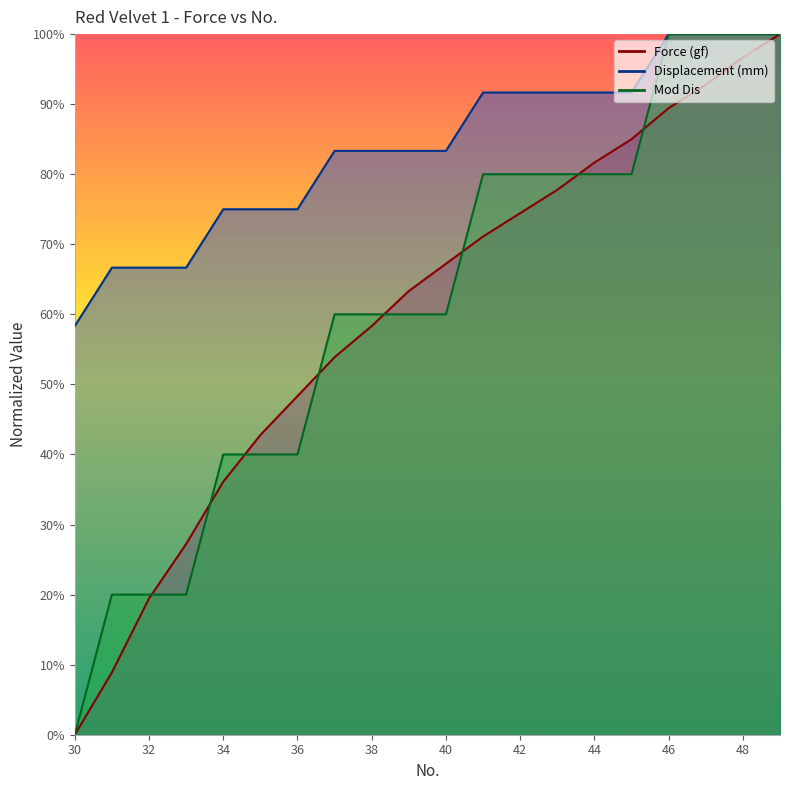

Between 32 and 39, which series saw the biggest shift?

Force (gf)